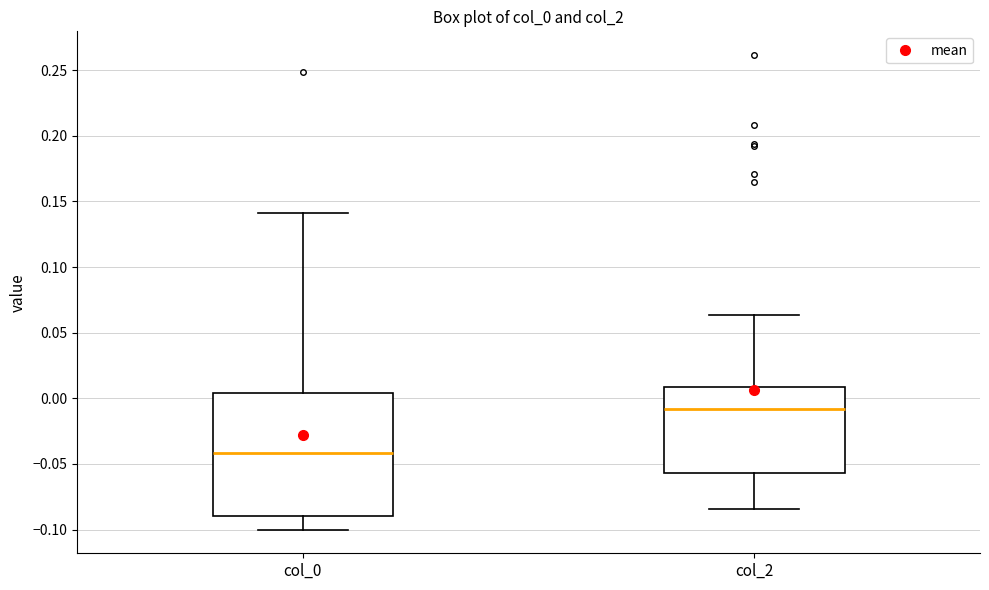

Which box's median line is the lowest?

col_0